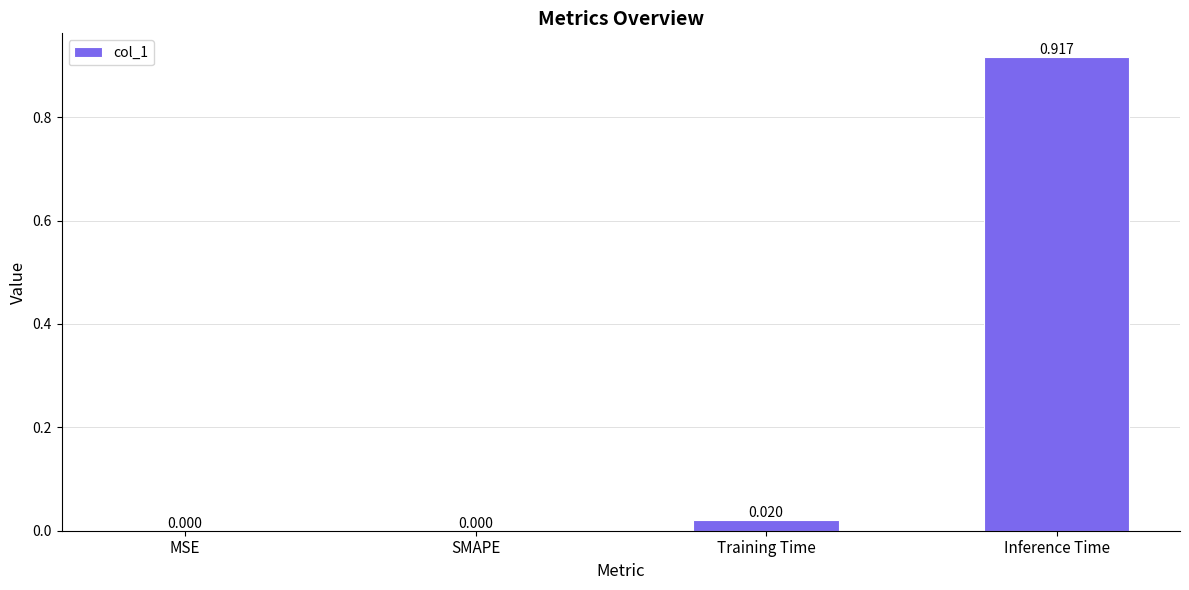

Between SMAPE and Inference Time, which is larger?

Inference Time